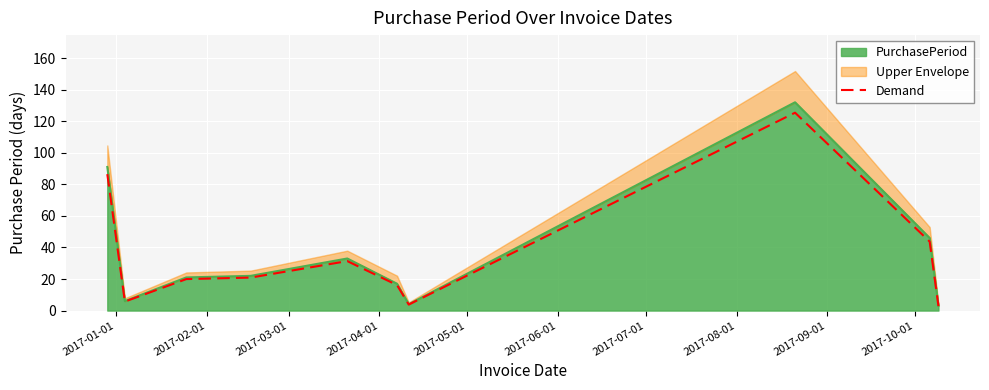

The chart shows a value of 7.4 at 2017-06-01. True or false?

False